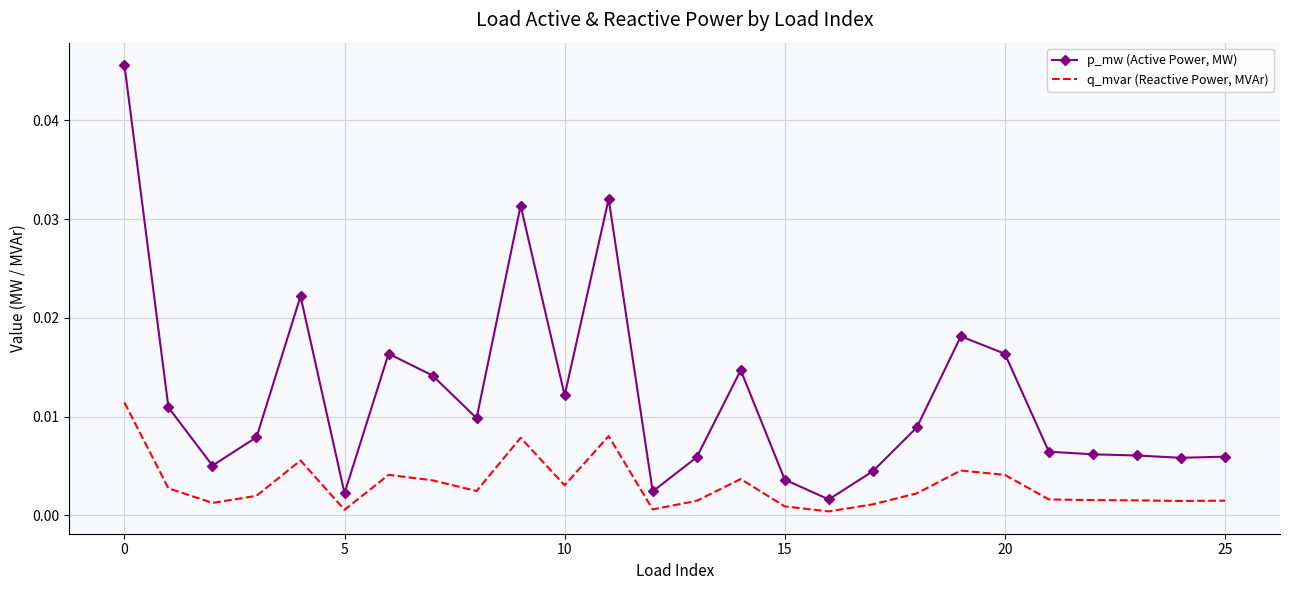

True or false: p_mw (Active Power, MW) and q_mvar (Reactive Power, MVAr) cross at least once.

False